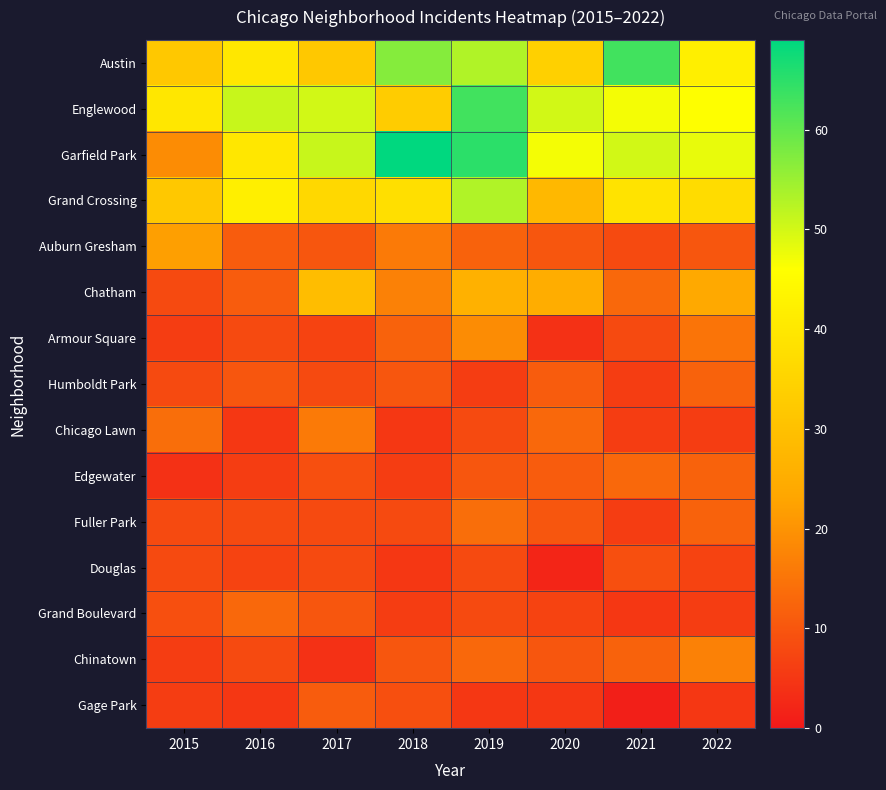

Reading left to right, list all the values displayed in this chart.

Austin: 2015=32	2016=40	2017=32	2018=57	2019=53	2020=34	2021=63	2022=42
Englewood: 2015=40	2016=51	2017=50	2018=33	2019=63	2020=50	2021=47	2022=46
Garfield Park: 2015=19	2016=40	2017=51	2018=69	2019=65	2020=47	2021=50	2022=48
Grand Crossing: 2015=32	2016=42	2017=36	2018=38	2019=53	2020=28	2021=39	2022=37
Auburn Gresham: 2015=22	2016=11	2017=10	2018=16	2019=12	2020=10	2021=8	2022=10
Chatham: 2015=8	2016=11	2017=29	2018=17	2019=26	2020=25	2021=13	2022=24
Armour Square: 2015=6	2016=8	2017=7	2018=12	2019=19	2020=4	2021=8	2022=15
Humboldt Park: 2015=8	2016=10	2017=8	2018=10	2019=6	2020=11	2021=6	2022=12
Chicago Lawn: 2015=14	2016=5	2017=16	2018=5	2019=8	2020=13	2021=6	2022=6
Edgewater: 2015=4	2016=6	2017=9	2018=6	2019=10	2020=11	2021=13	2022=12
Fuller Park: 2015=8	2016=8	2017=8	2018=8	2019=14	2020=10	2021=6	2022=12
Douglas: 2015=8	2016=7	2017=8	2018=5	2019=8	2020=2	2021=9	2022=7
Grand Boulevard: 2015=9	2016=13	2017=10	2018=6	2019=8	2020=7	2021=5	2022=6
Chinatown: 2015=6	2016=8	2017=4	2018=10	2019=13	2020=10	2021=12	2022=17
Gage Park: 2015=6	2016=5	2017=11	2018=9	2019=5	2020=5	2021=1	2022=5